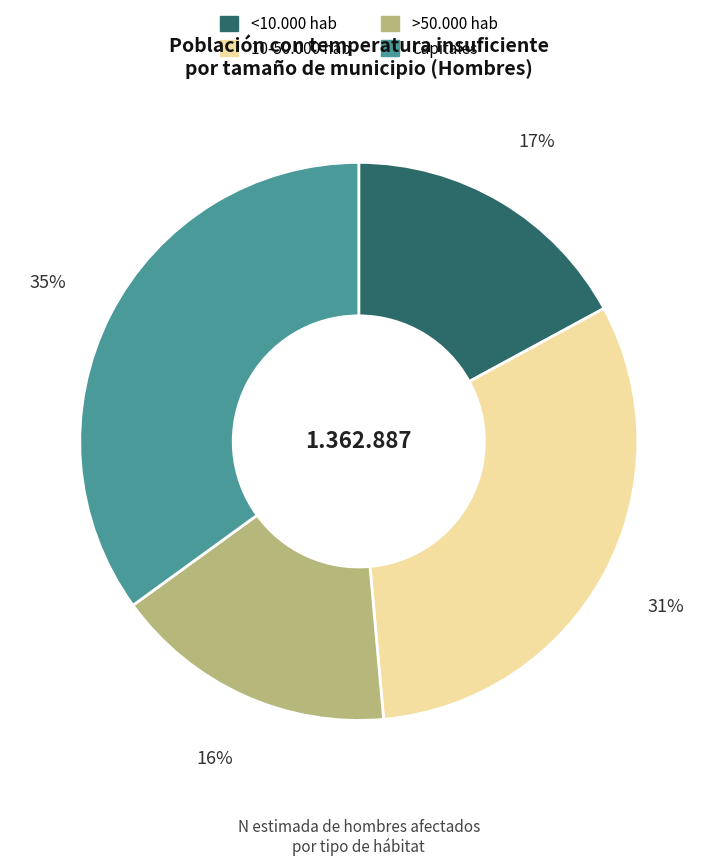

To the nearest percent, what is the difference between the largest and smallest slice percentages?

19%